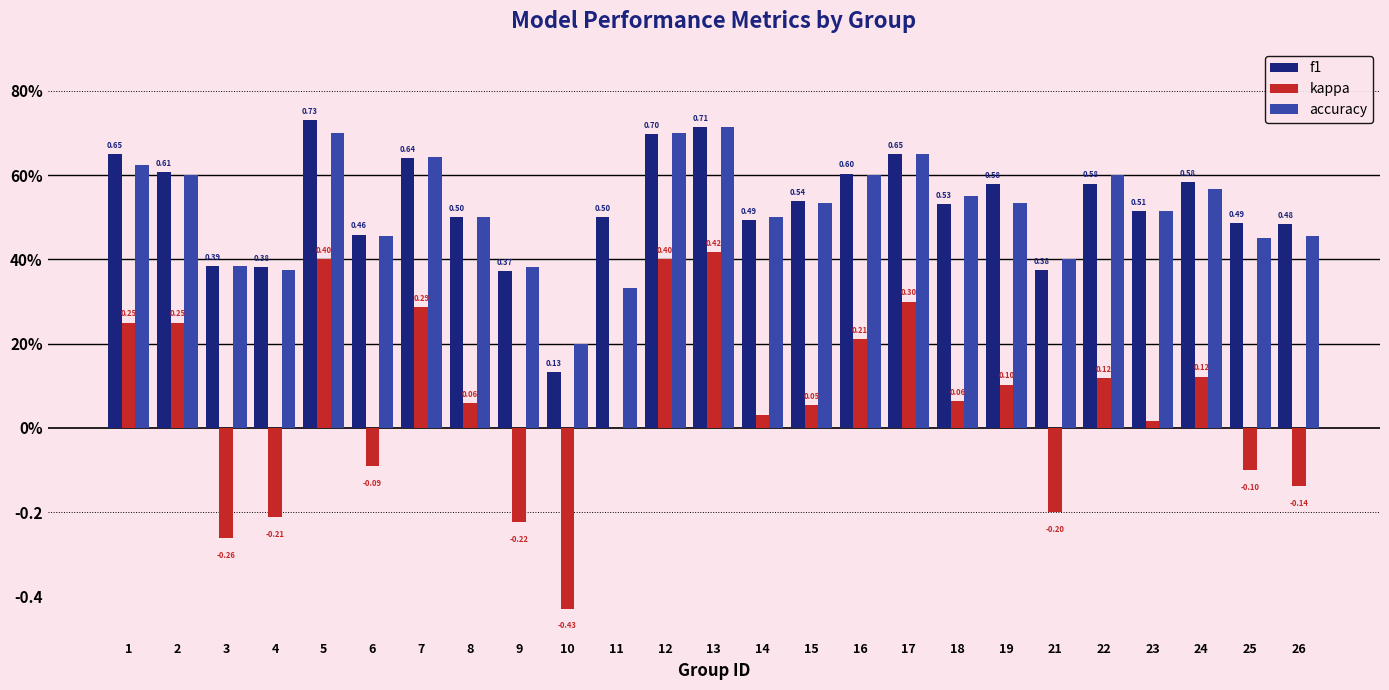

At how many categories does at least one series exceed 0?

25